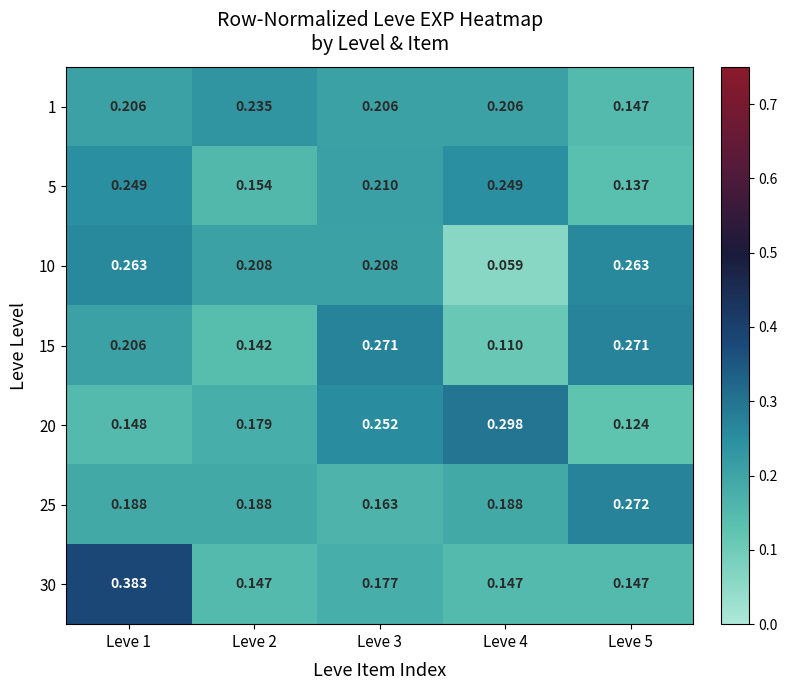

Is the value of 20 at Leve 4 greater than the value of 1 at Leve 5?

Yes